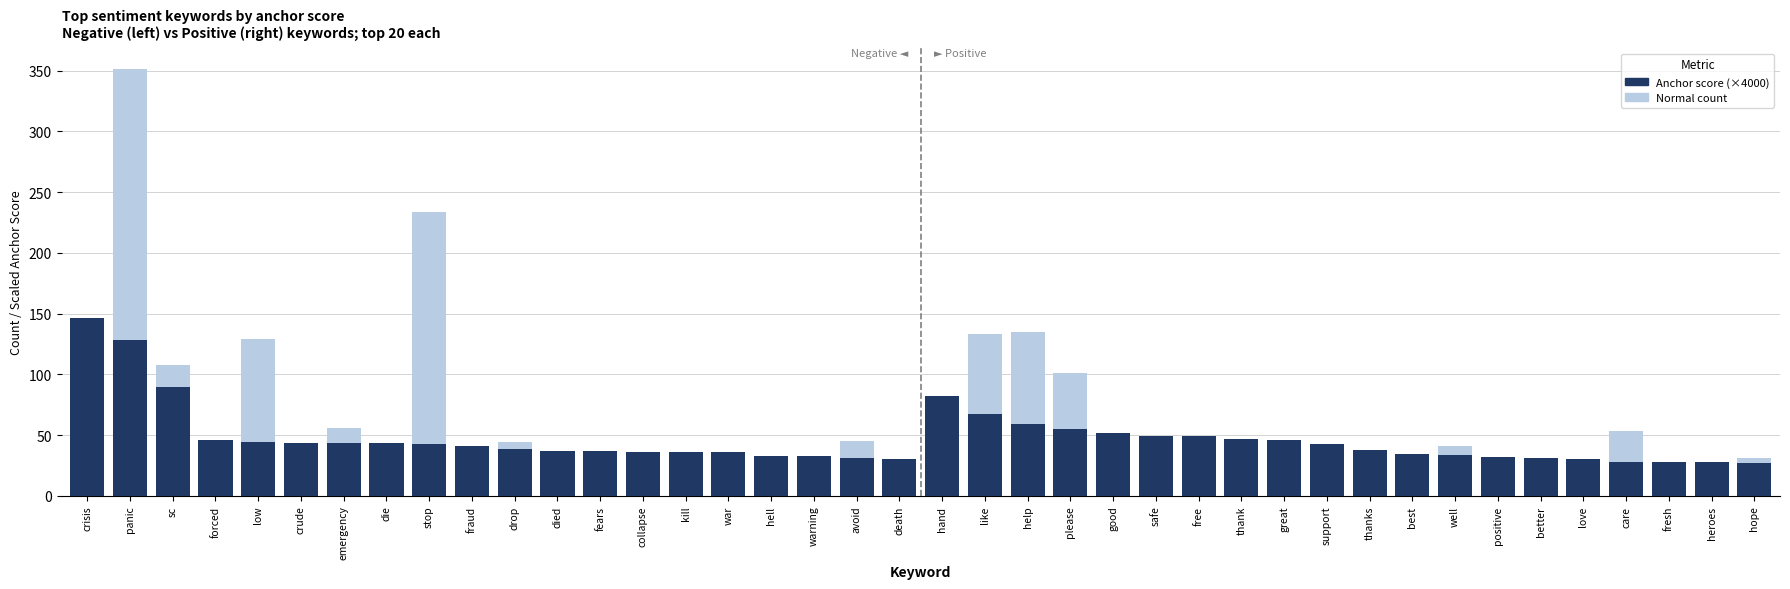

Rank the categories by Normal count value from highest to lowest.

panic, stop, help, like, low, sc, please, crisis, hand, emergency, care, avoid, drop, well, fears, good, safe, hope, thank, war, support, fraud, die, better, collapse, thanks, great, crude, warning, fresh, died, hell, heroes, free, positive, forced, kill, death, best, love